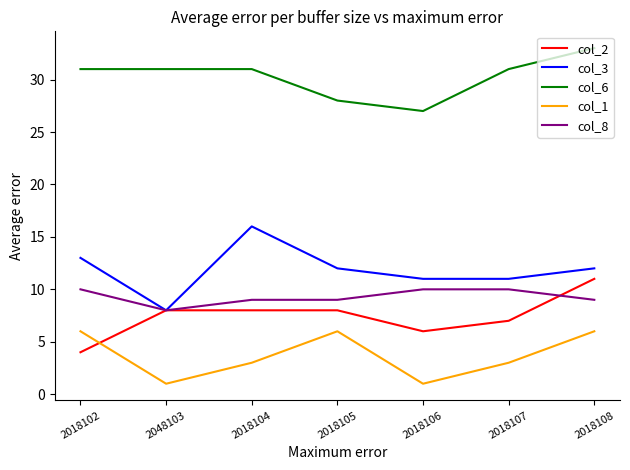

What position from the left is 2018106?

5